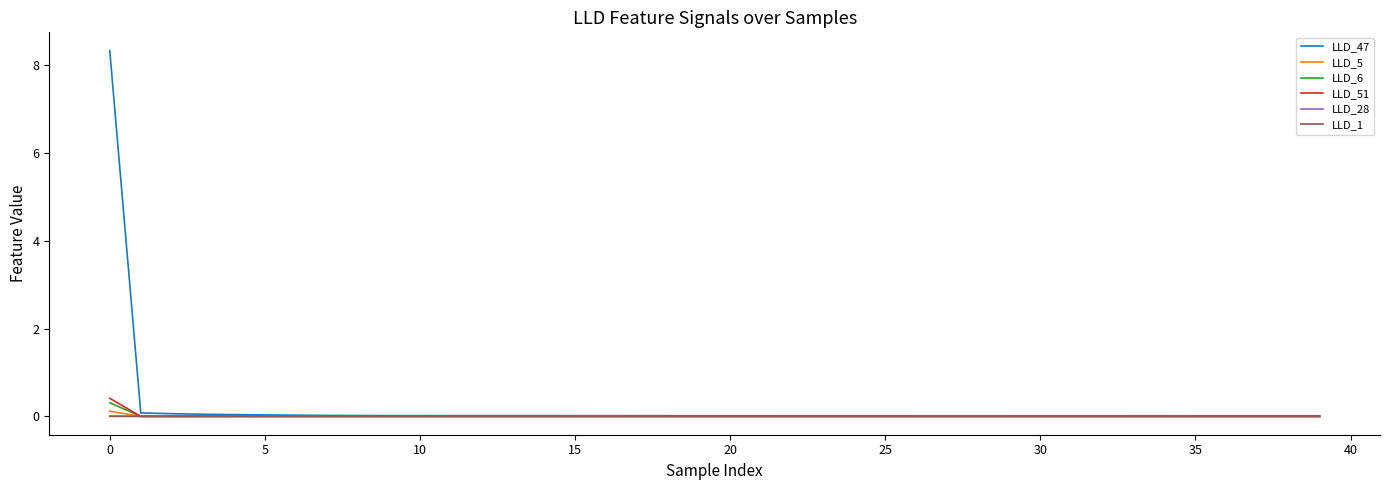

Which series has the widest spread of values?

LLD_47